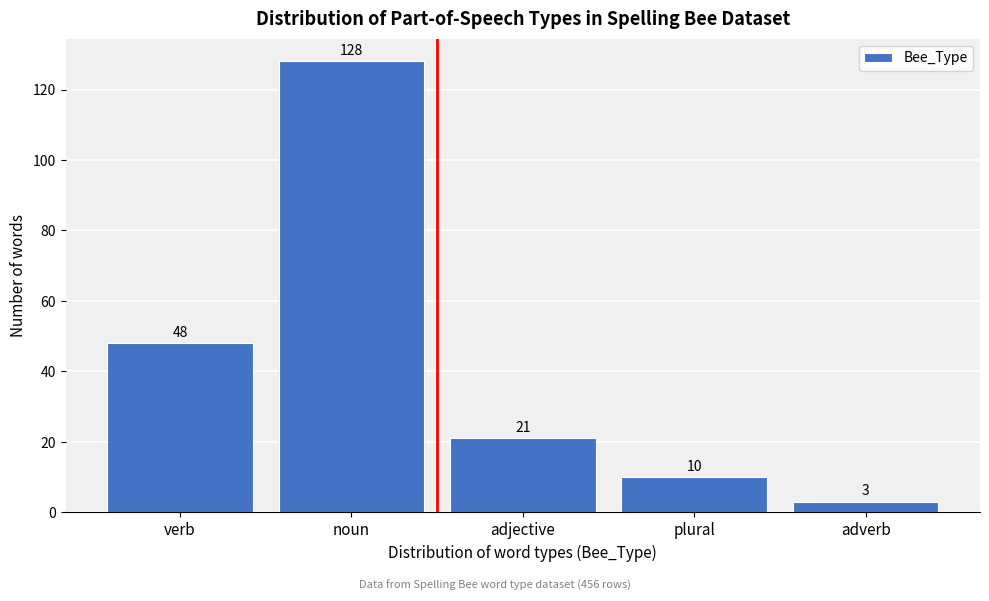

Reading left to right, list all the values displayed in this chart.

48	128	21	10	3